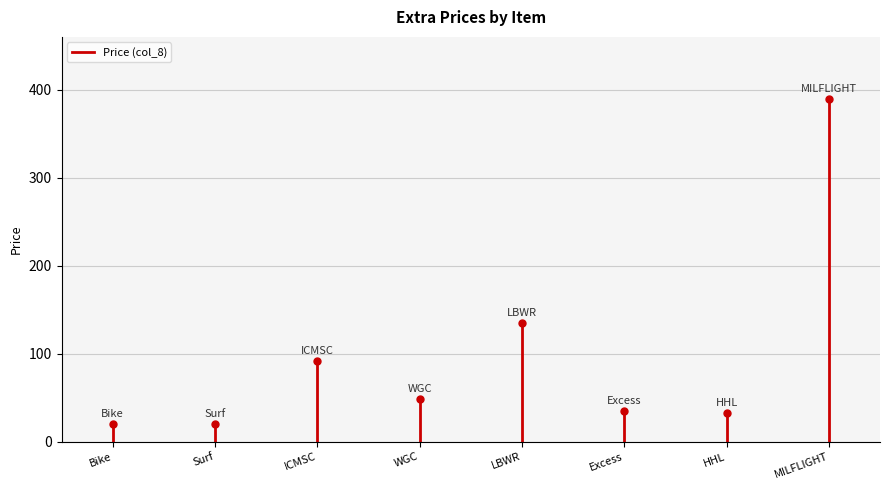

Which has a higher value, Bike or Bike?

Bike